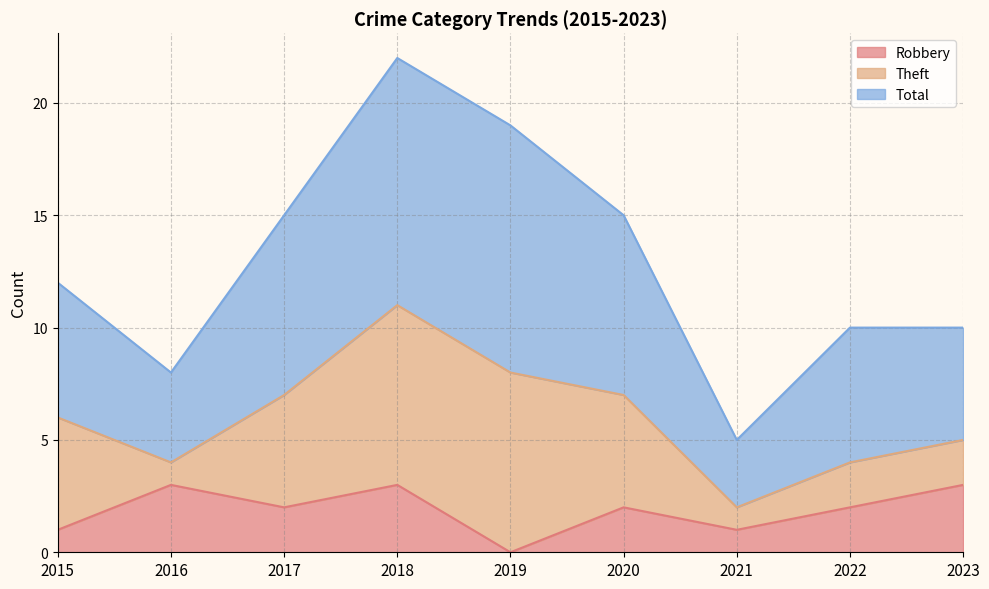

Which series changed the most between 2015 and 2019?

Total